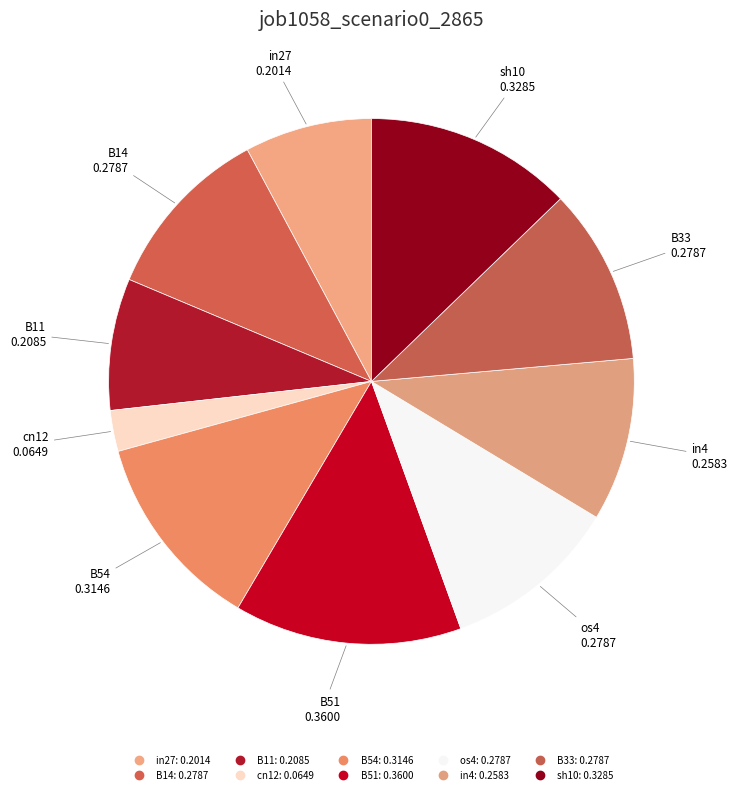

Rank the categories by value from highest to lowest.

B51, sh10, B54, B14, os4, B33, in4, B11, in27, cn12